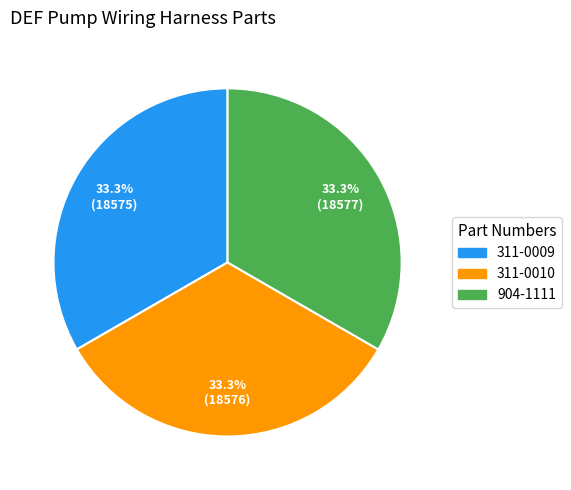

Approximately how many times larger is the value at 904-1111 compared to 311-0010?

1.0